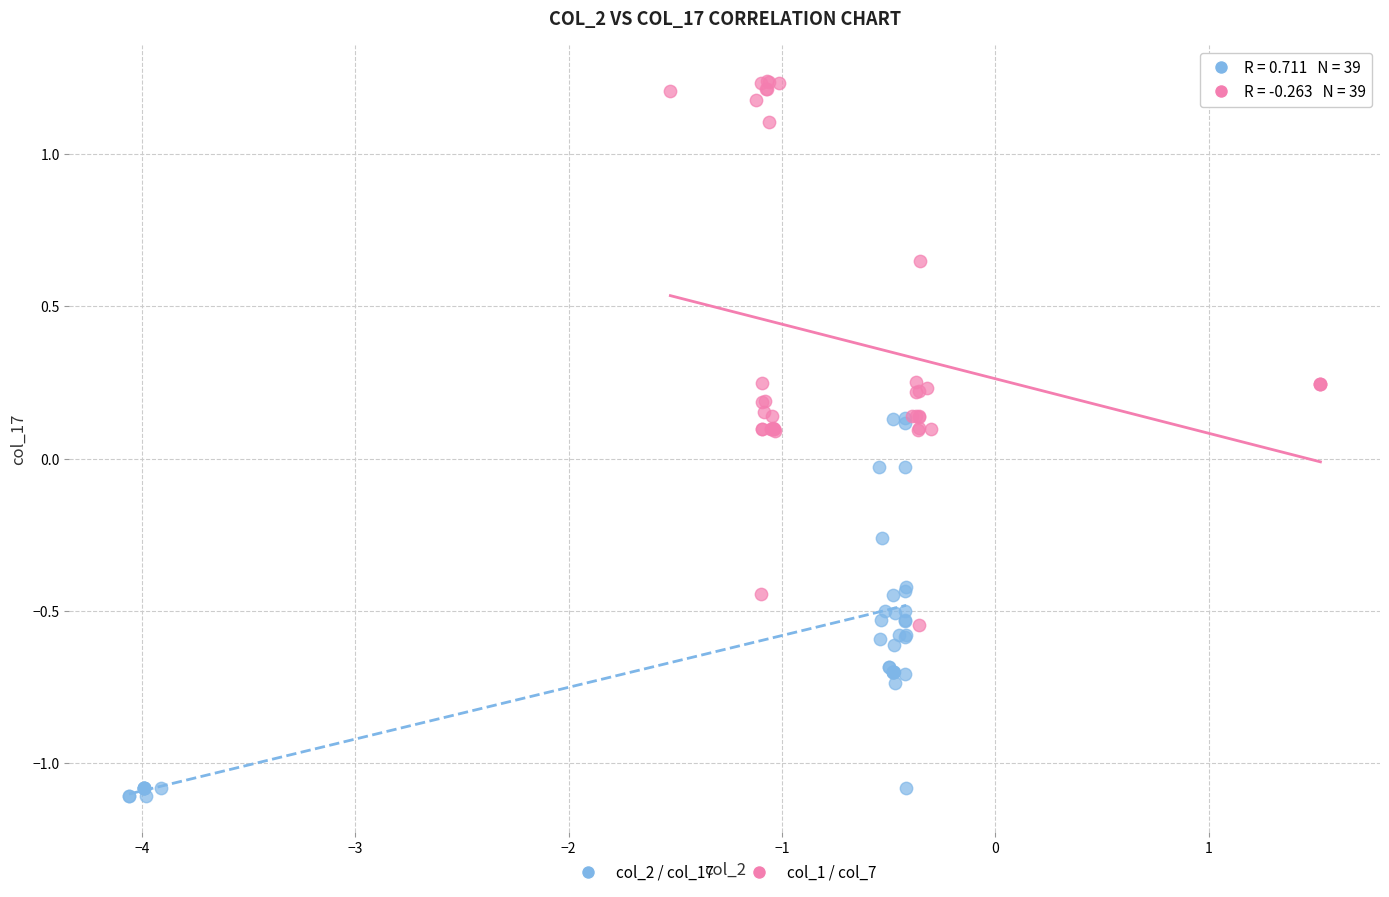

What are all the series names shown in the legend?

col_2 / col_17, col_1 / col_7